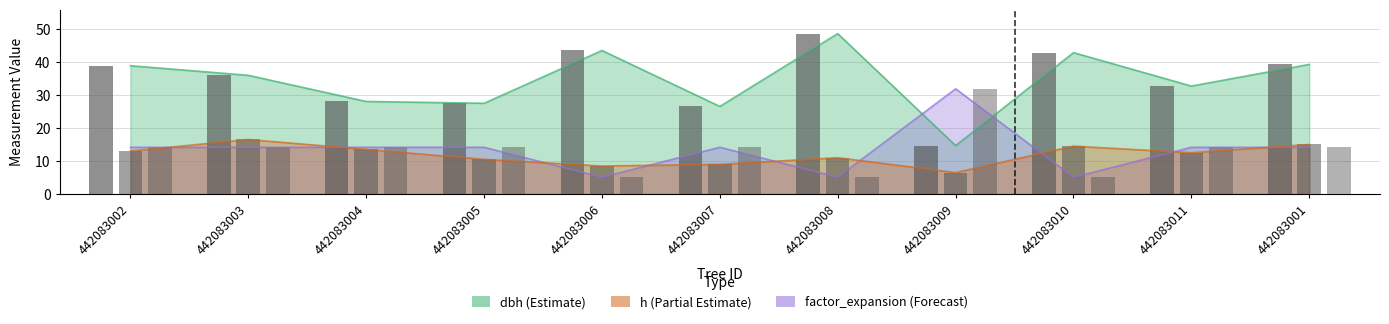

Is the value of dbh at 442083001 greater than the value of h at 442083008?

Yes